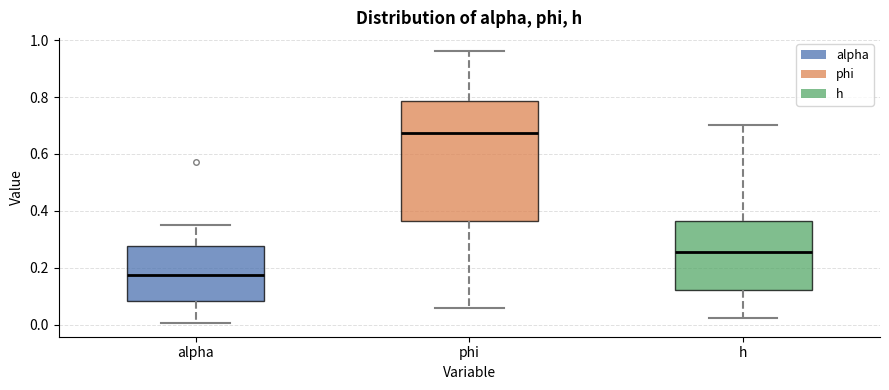

Which box is the tallest, from its lower edge to its upper edge?

phi